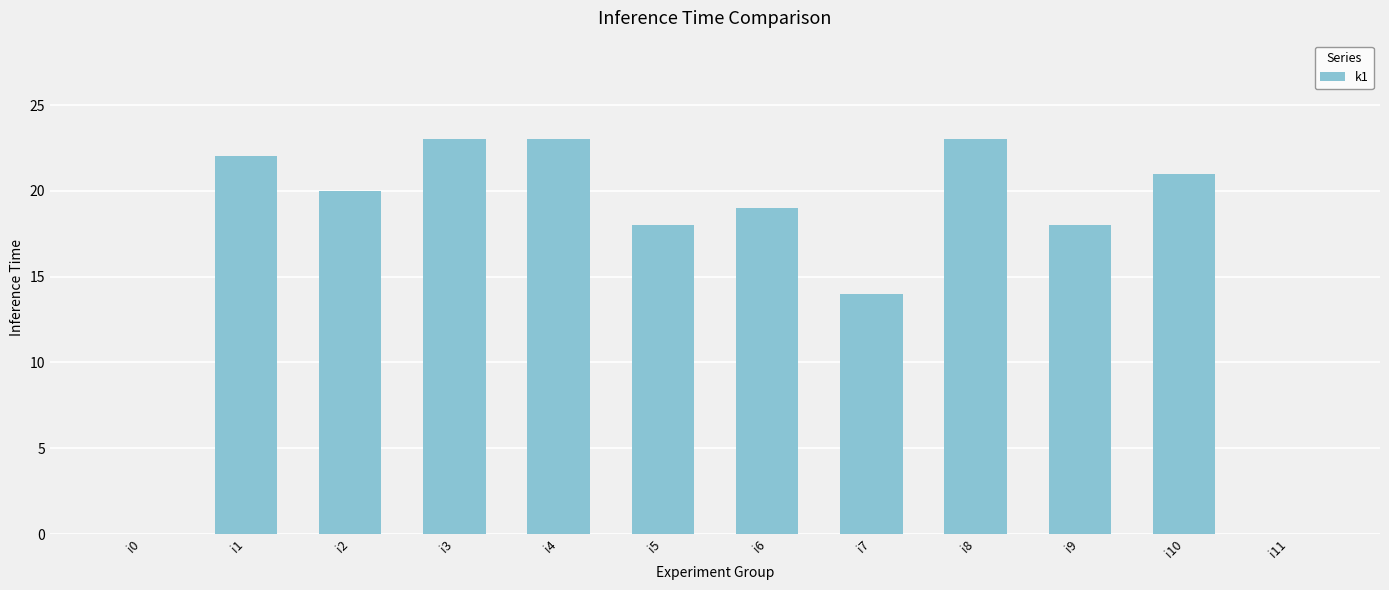

What is the greatest value displayed?

23